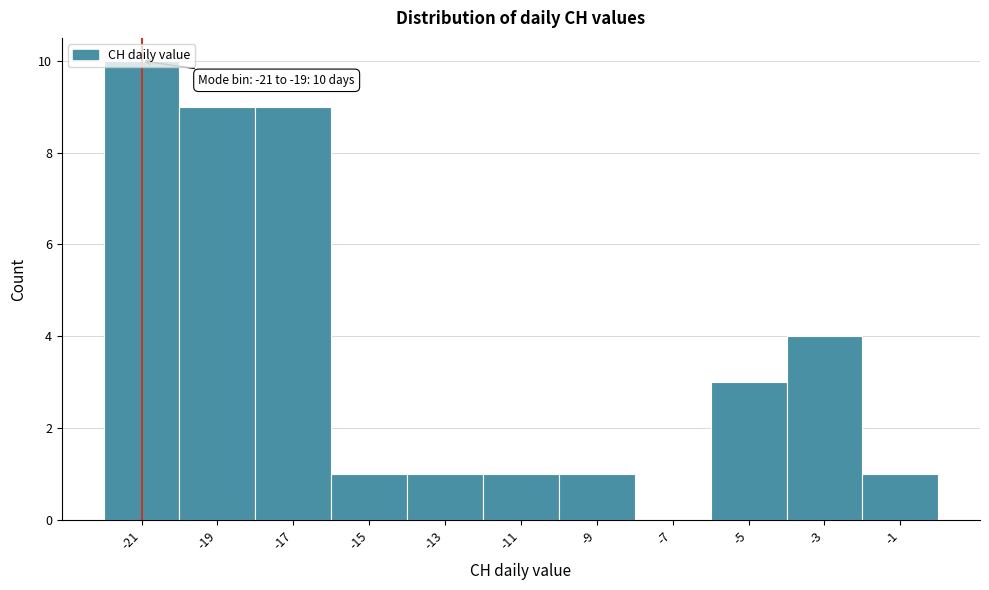

What value does the data have at -19, to the nearest 5?

10